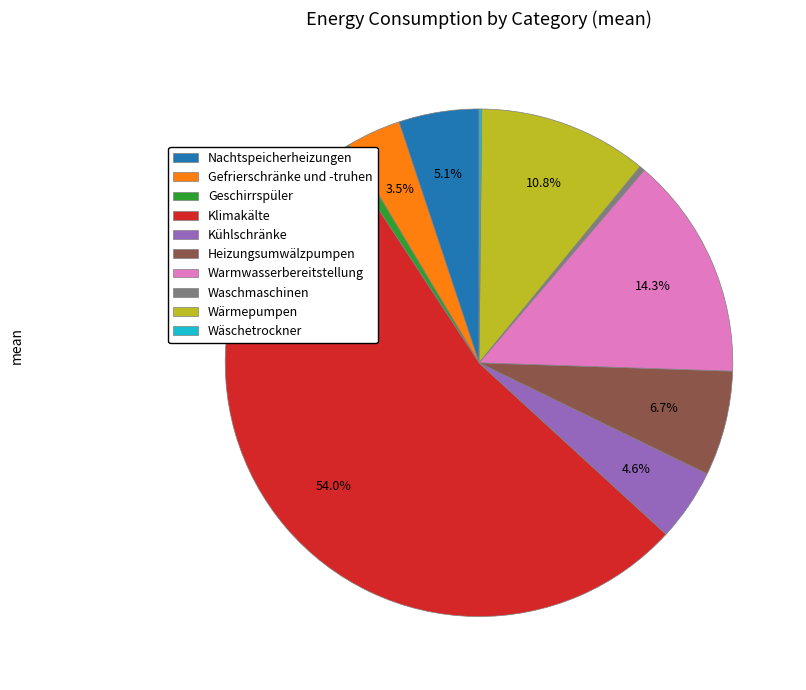

Is the sum of Nachtspeicherheizungen and Warmwasserbereitstellung greater than half?

No